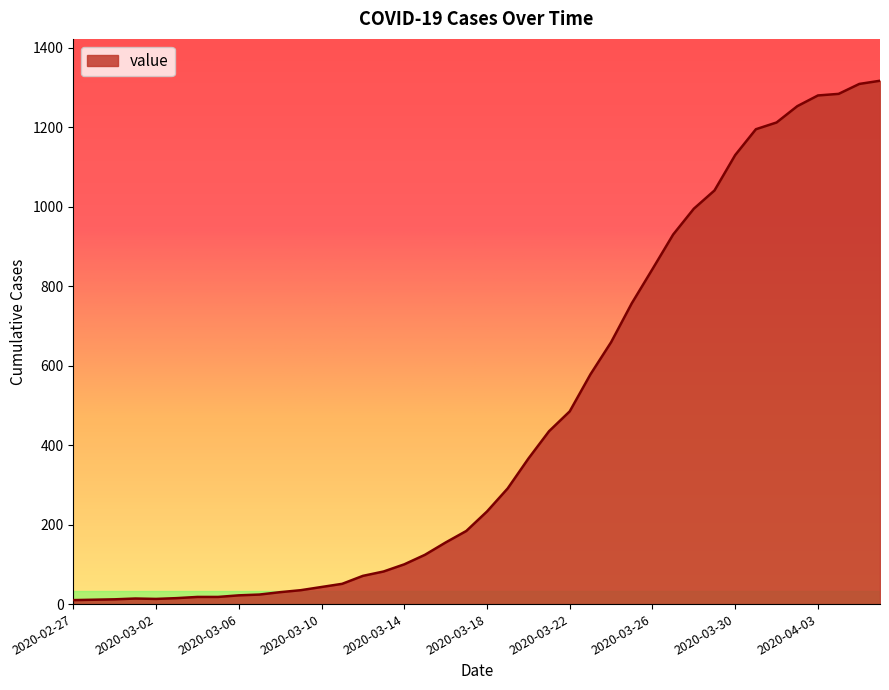

What is the difference between the maximum and minimum values?

1307